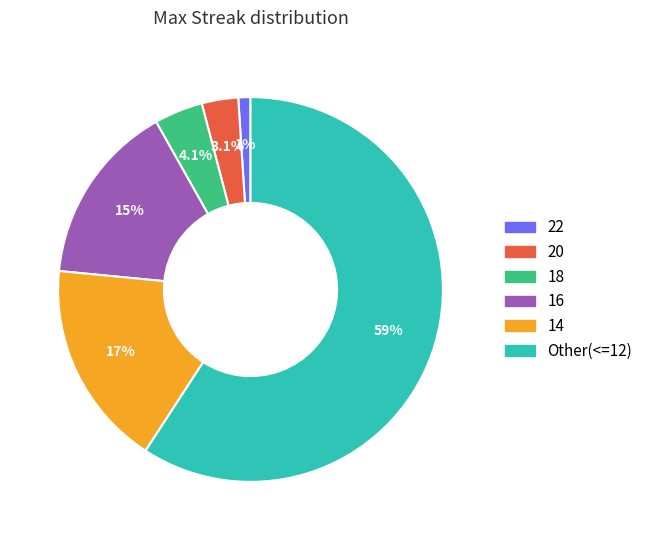

Is there any slice that represents more than half of the pie?

Yes